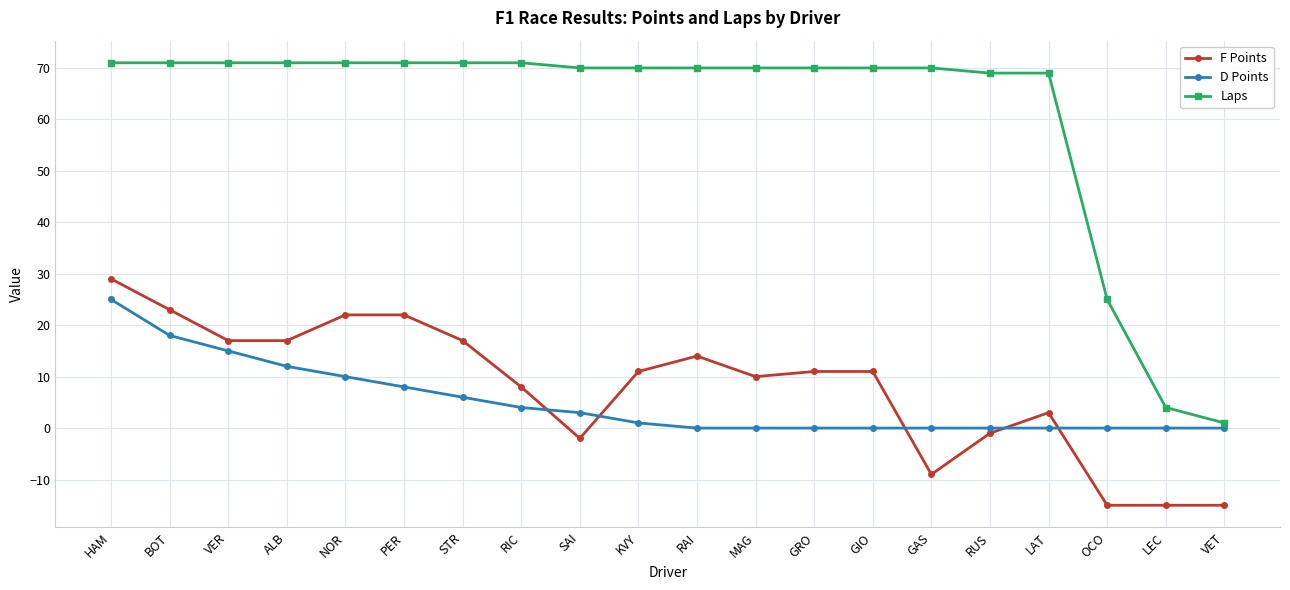

What is the sum of all D Points values?

102